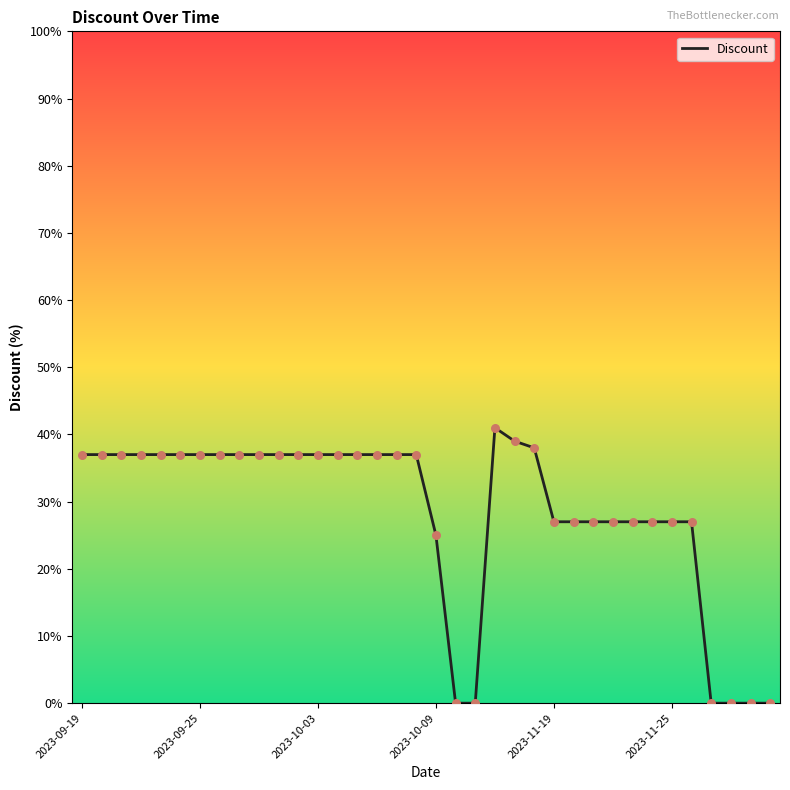

What is the maximum value shown in the chart?

41